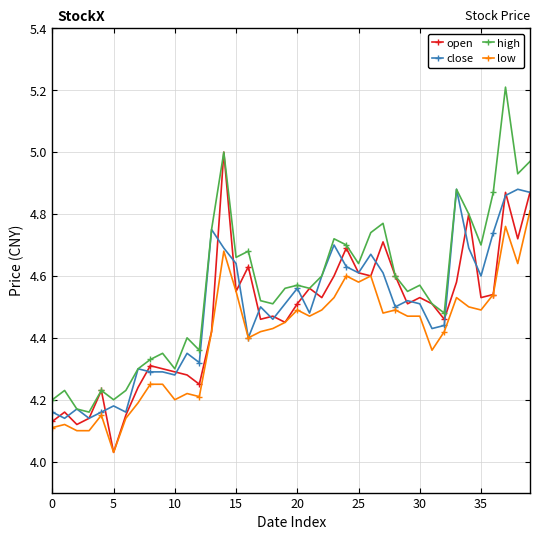

At how many categories does at least one series exceed 4?

40